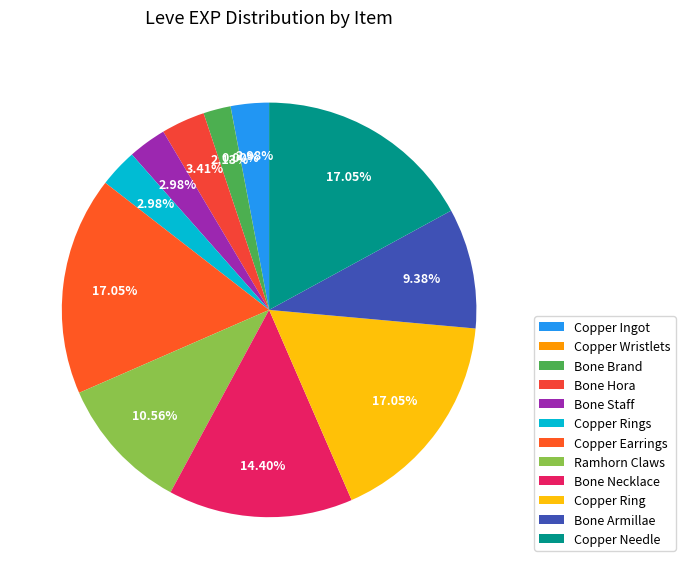

How many segments does this pie chart have?

12